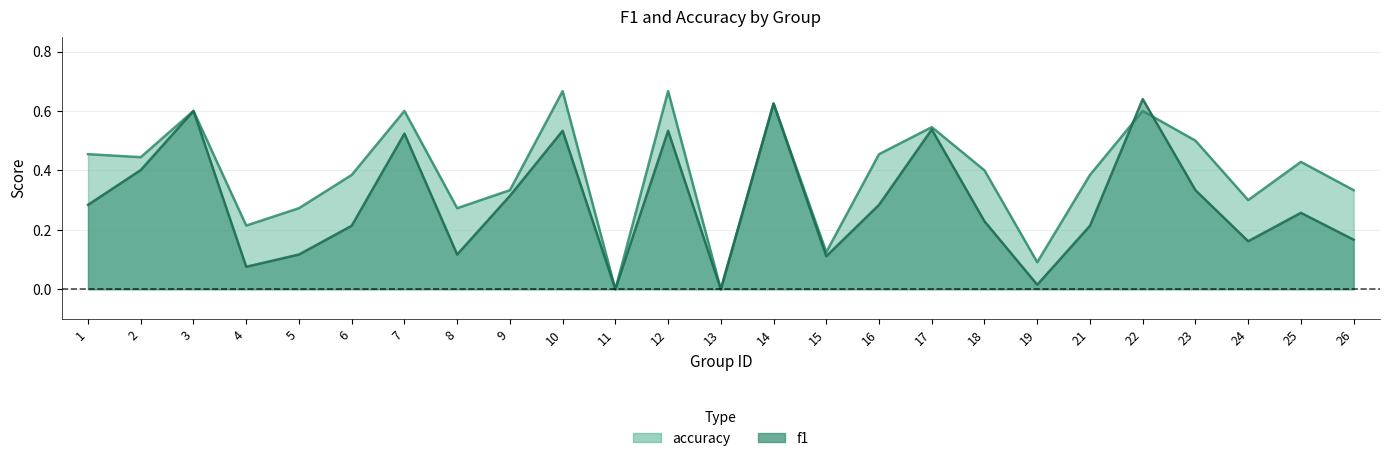

What is the average value of the f1 series?

0.3